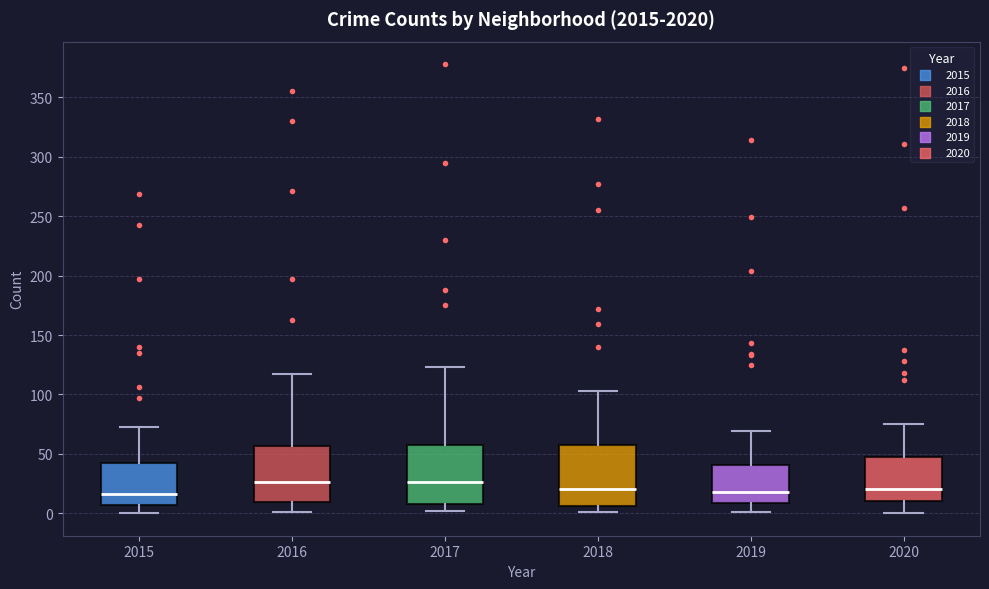

Reading left to right, transcribe this box plot: for each box, give where its median line is, the range the box spans, and where its two whiskers end, as read against the y-axis. The values are not printed on the chart, so give them approximately, as read against the axis.

2015: median 15, box 5 to 40, whiskers 0 to 75
2016: median 25, box 10 to 55, whiskers 0 to 115
2017: median 25, box 10 to 60, whiskers 0 to 125
2018: median 20, box 5 to 55, whiskers 0 to 105
2019: median 20, box 10 to 40, whiskers 0 to 70
2020: median 20, box 10 to 50, whiskers 0 to 75